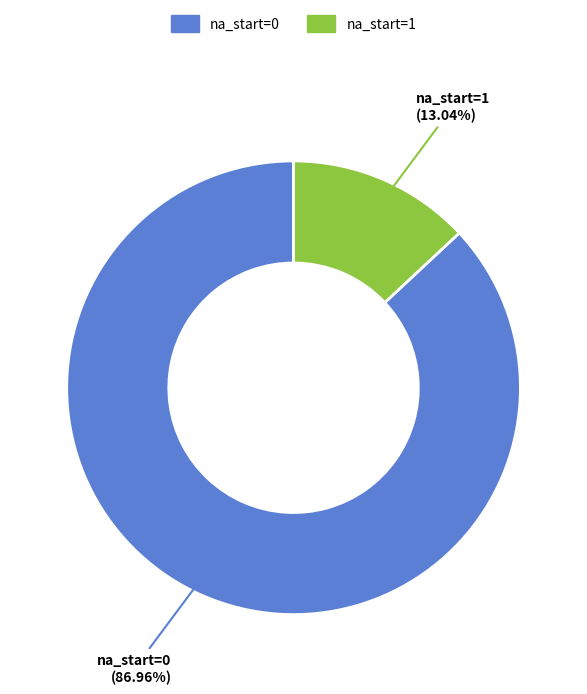

Is there a majority slice in this chart?

Yes